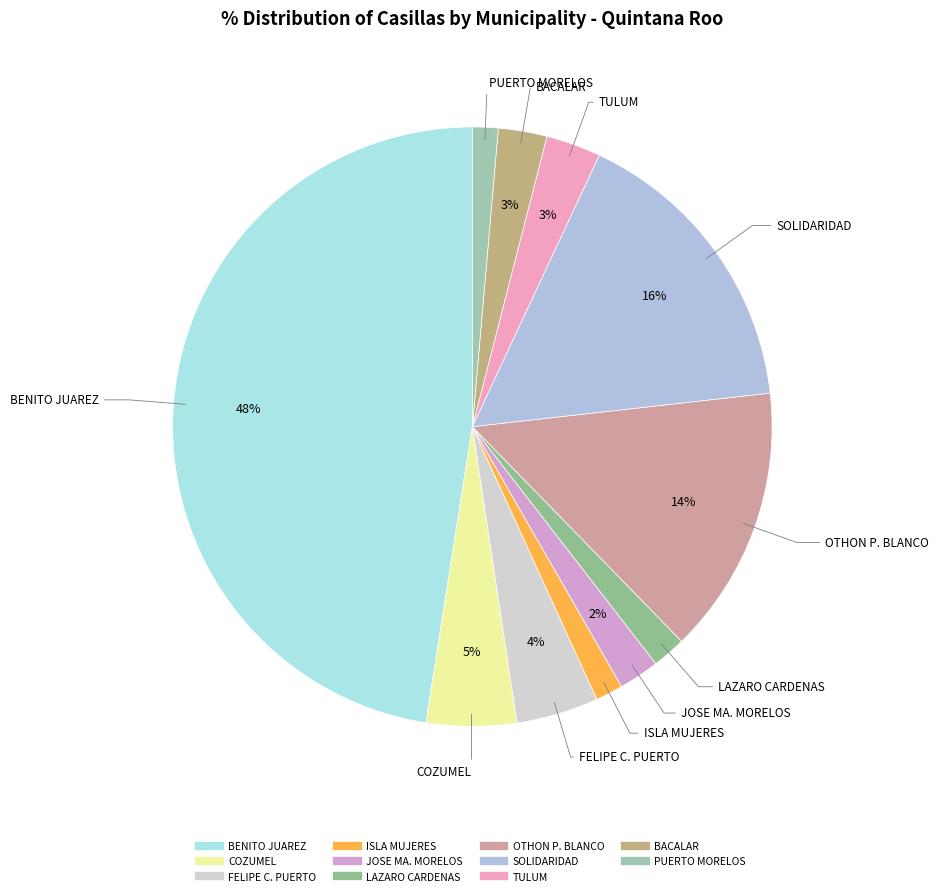

What percentage is the LAZARO CARDENAS slice, to the nearest percent?

2%